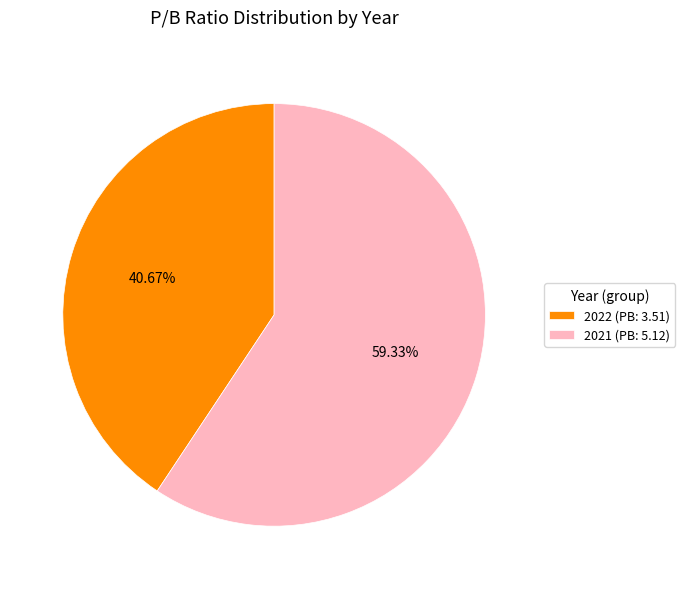

What portion of the pie excludes 2022?

59.3%